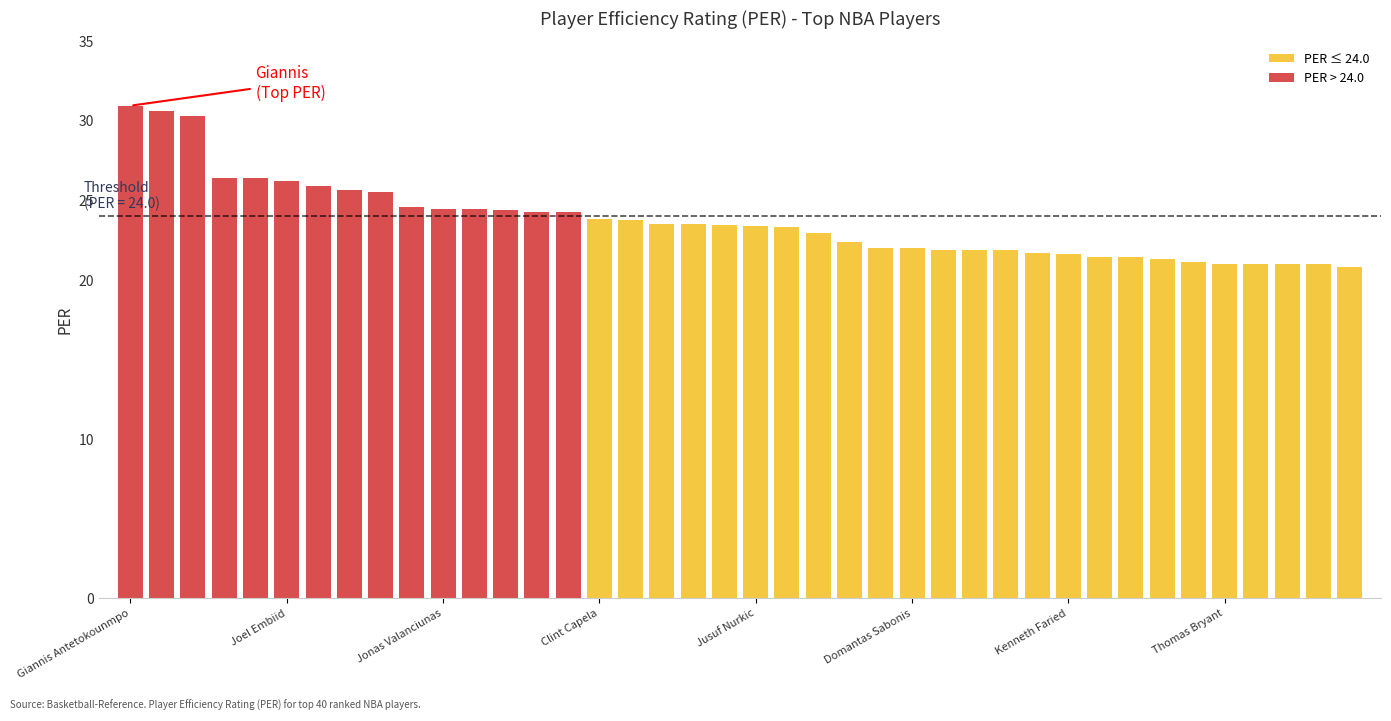

True or false: the data shows 22.4 at Enes Kanter.

True